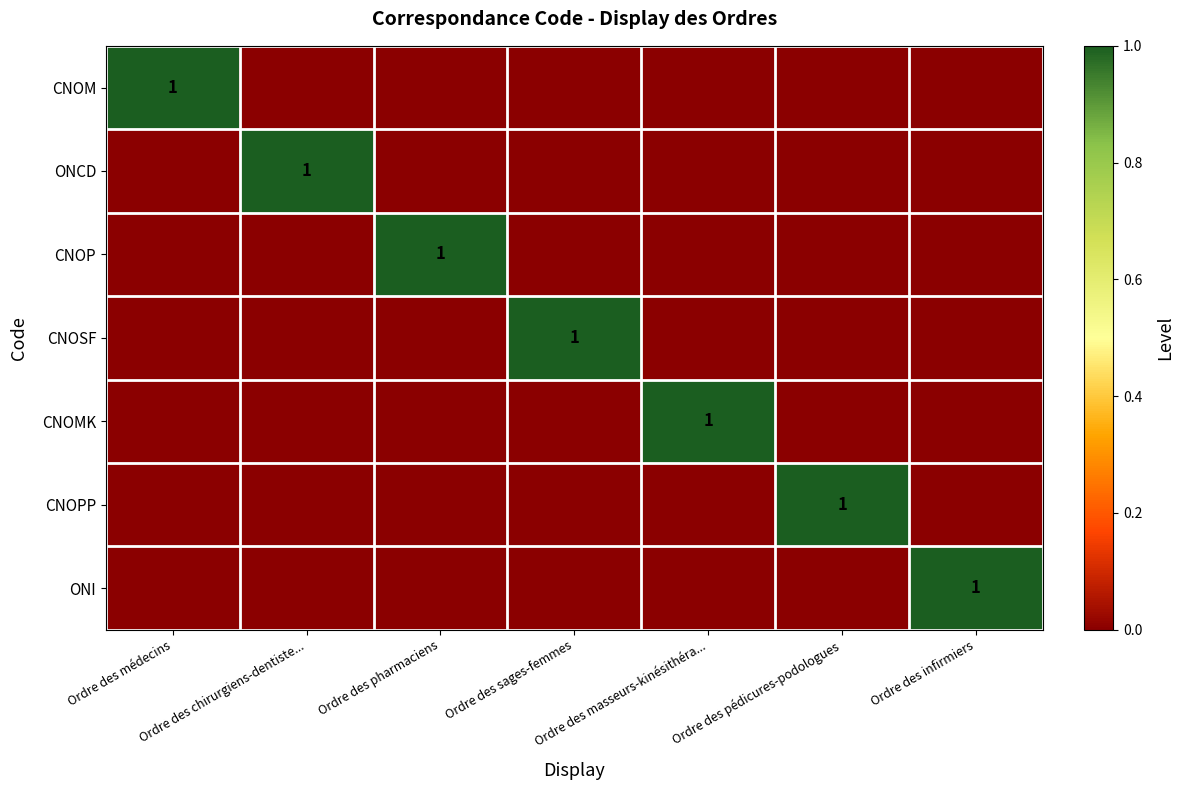

Rank the categories by CNOP value from lowest to highest.

Ordre des médecins, Ordre des chirurgiens-dentiste..., Ordre des sages-femmes, Ordre des masseurs-kinésithéra..., Ordre des pédicures-podologues, Ordre des infirmiers, Ordre des pharmaciens